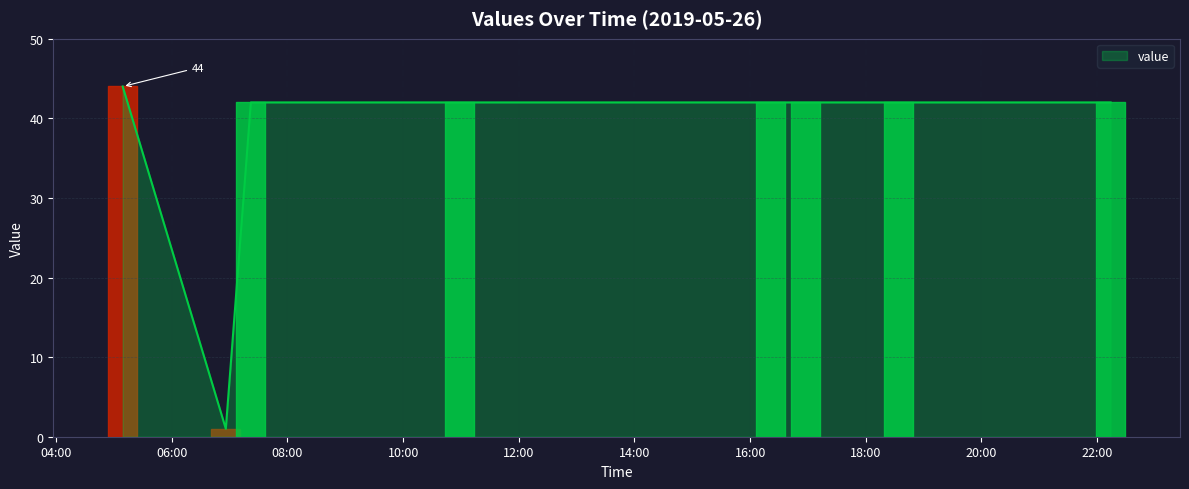

What is the minimum value shown in the chart?

1